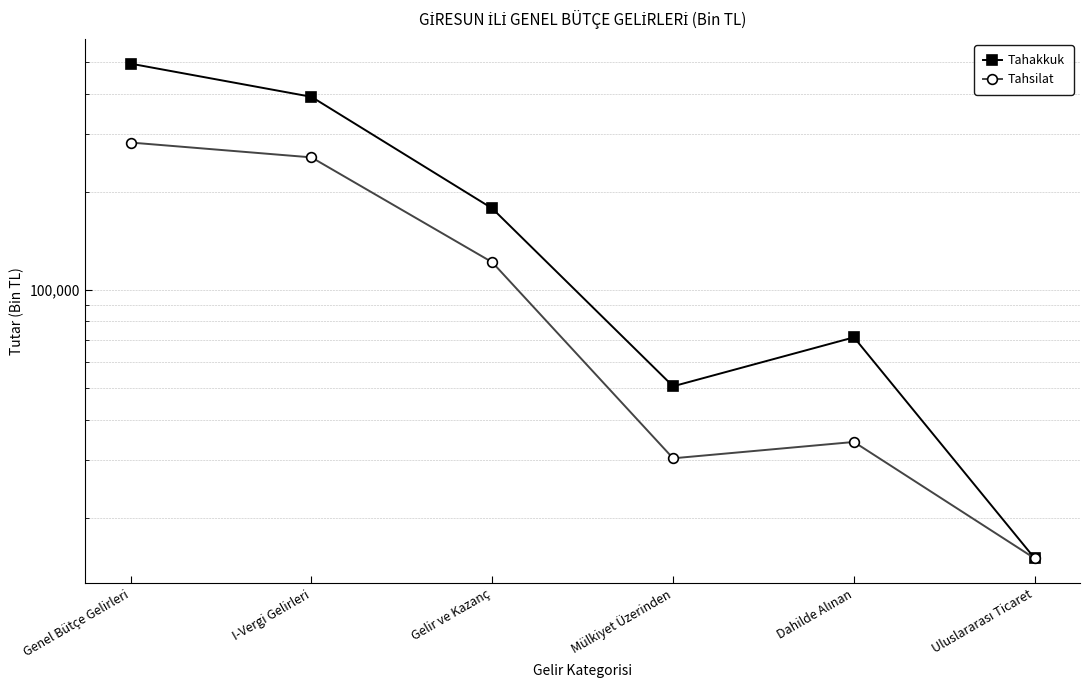

True or false: Tahakkuk and Tahsilat intersect in this chart.

False